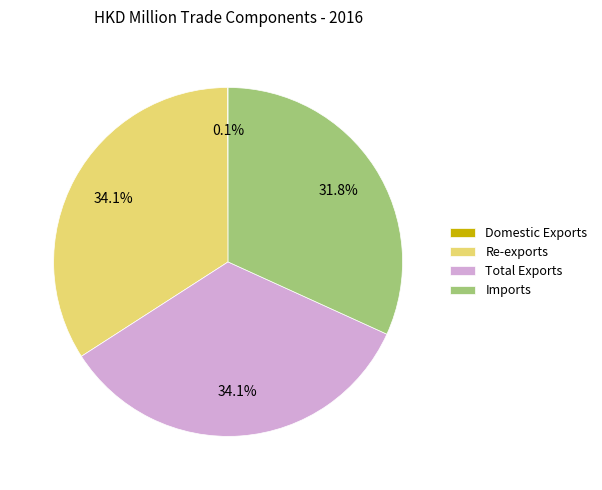

What portion of the pie excludes Imports?

68.2%